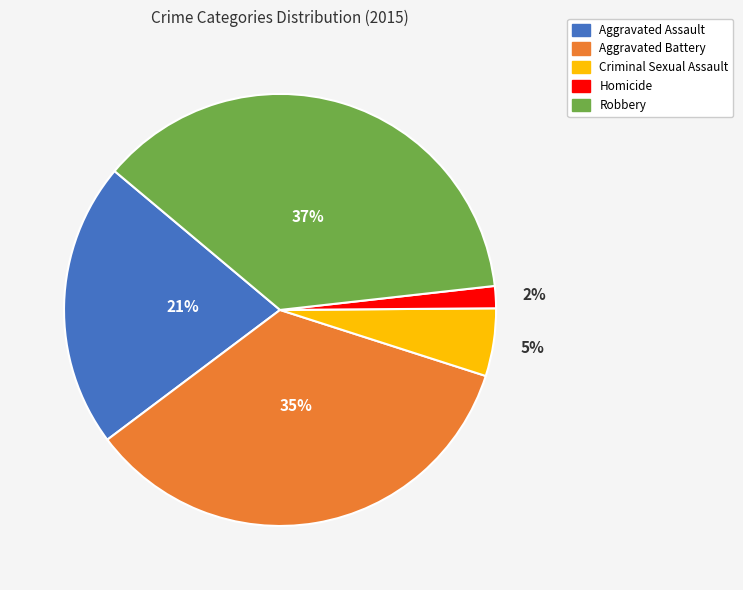

True or false: Aggravated Battery accounts for 48% of the total.

False